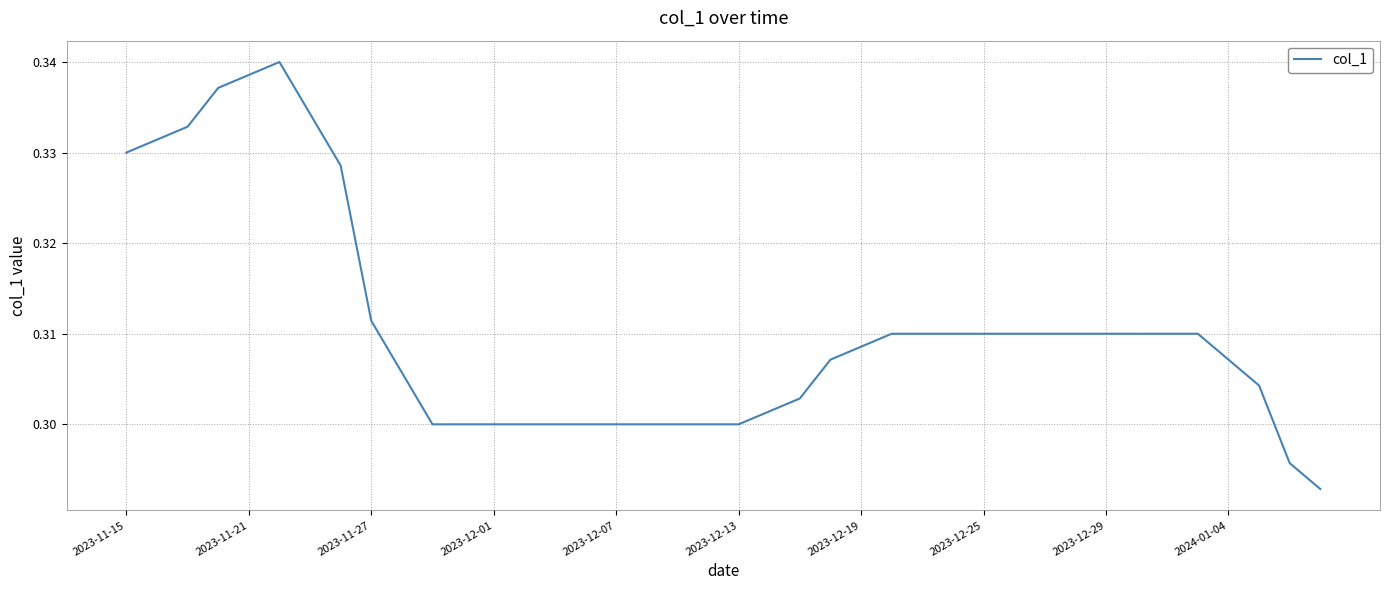

Is this an area chart (filled region under the line)?

No